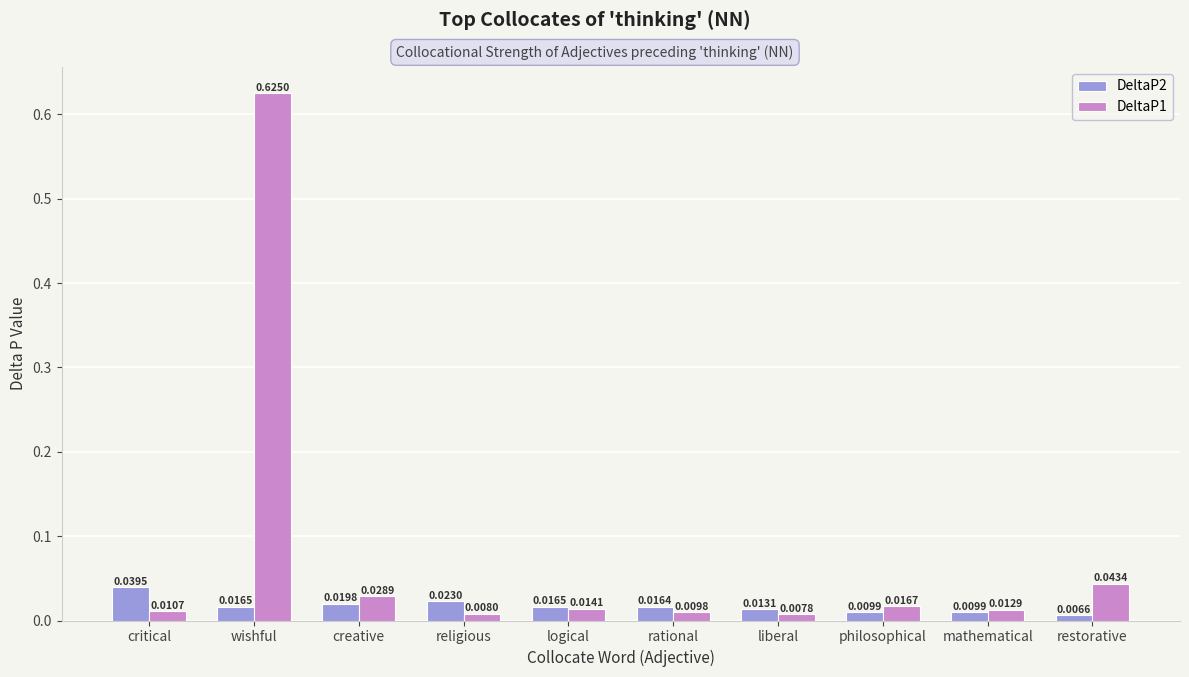

Which category has the lowest value in the DeltaP1 series?

liberal